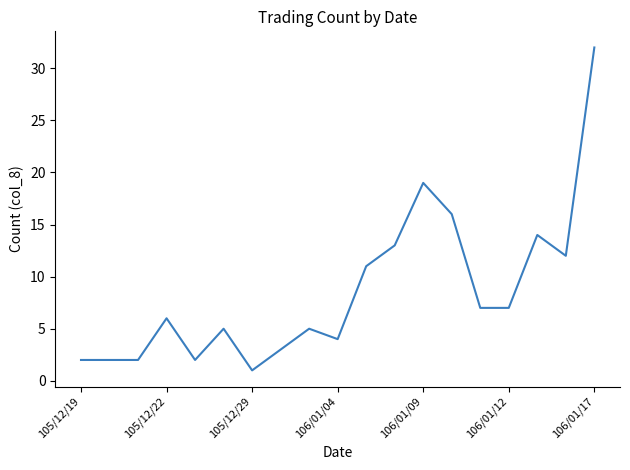

Reading right to left, extract all data points from this chart.

32	12	14	7	7	16	19	13	11	4	5	3	1	5	2	6	2	2	2